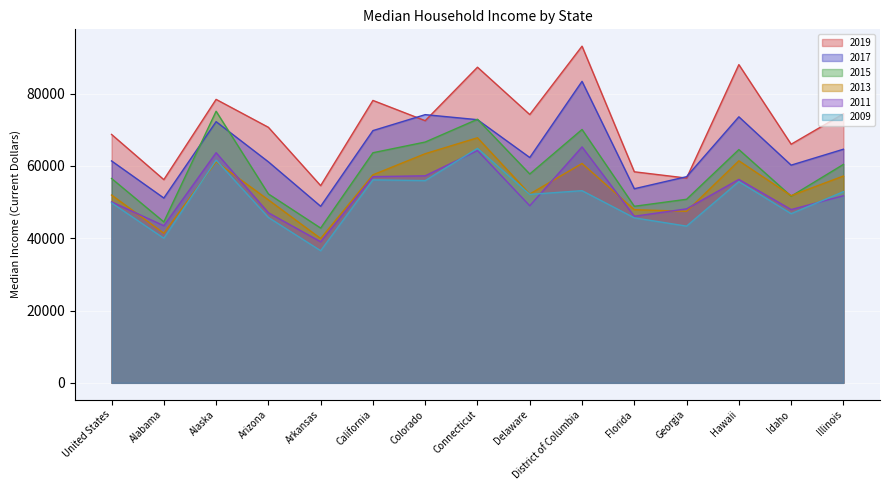

Rank the categories by 2017 value from highest to lowest.

District of Columbia, Colorado, Hawaii, Connecticut, Alaska, California, Illinois, Delaware, United States, Arizona, Idaho, Georgia, Florida, Alabama, Arkansas